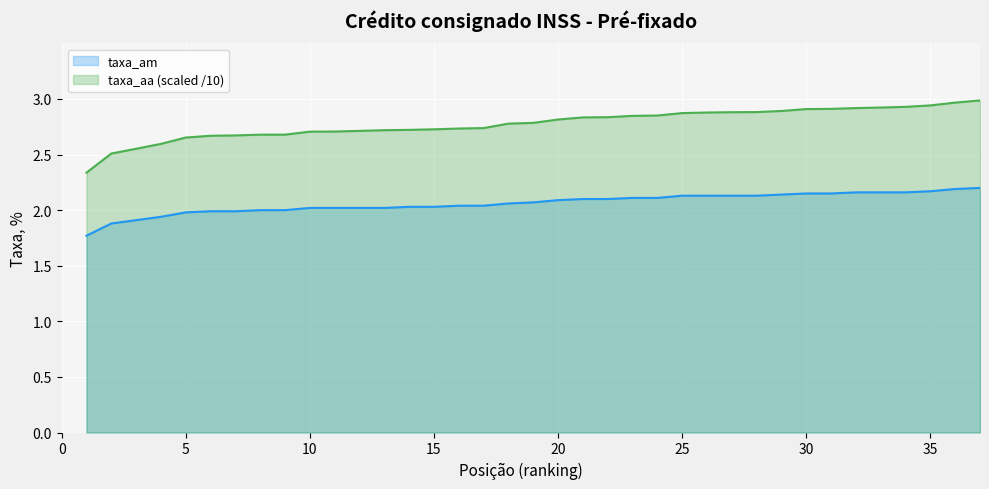

List the series in order of their peak value, highest first.

taxa_aa (scaled /10), taxa_am